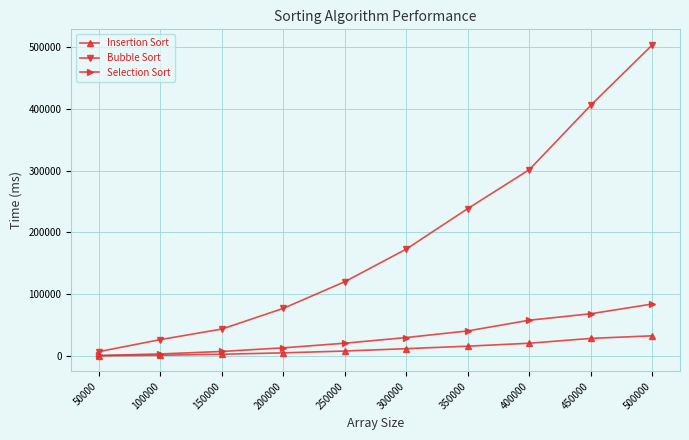

True or false: Selection Sort has a value of 25094 at 400000.

False